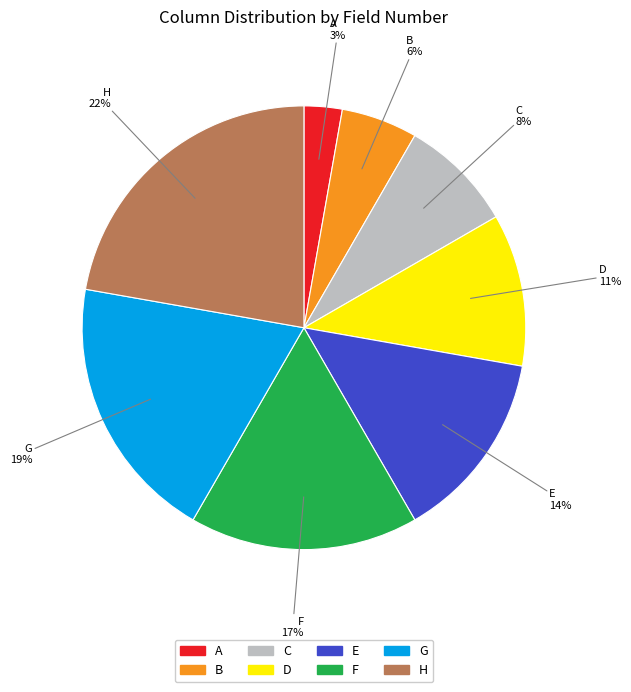

Does any single category account for the majority?

No